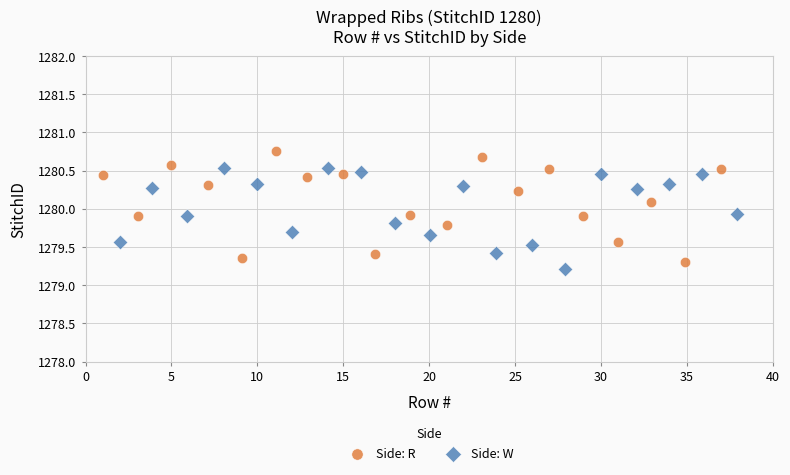

Which series contains the highest Y value?

Side: R